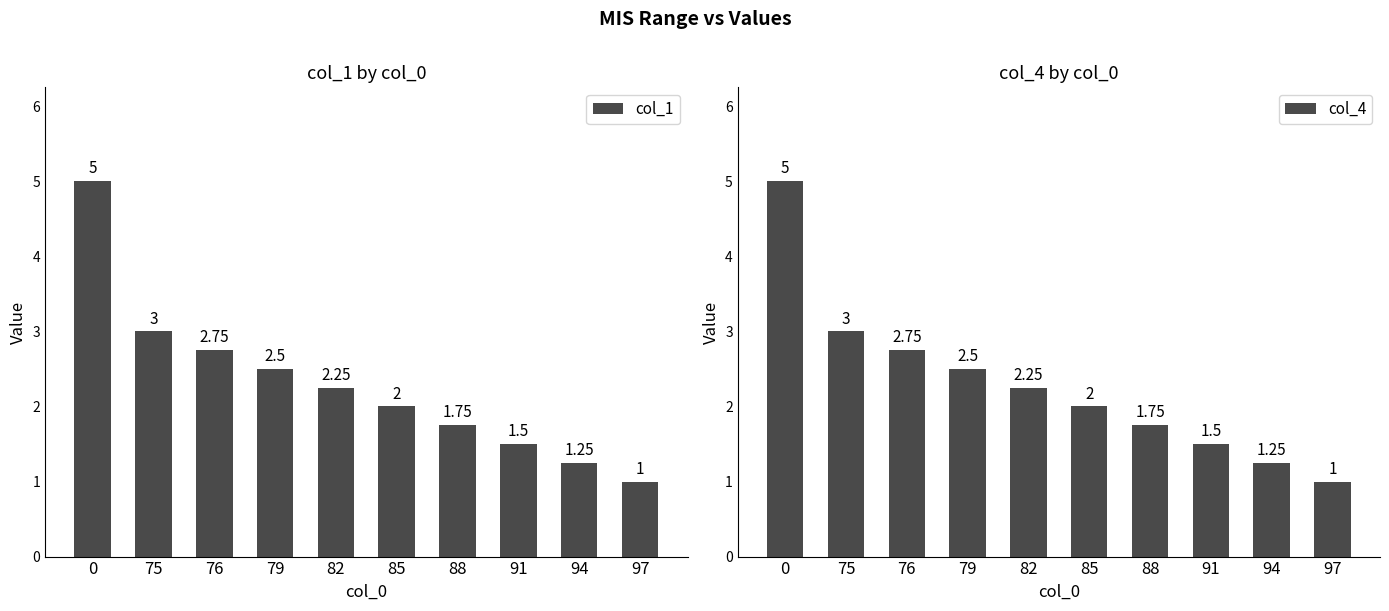

What is the difference between the maximum and minimum values in the col_1 series?

4.0